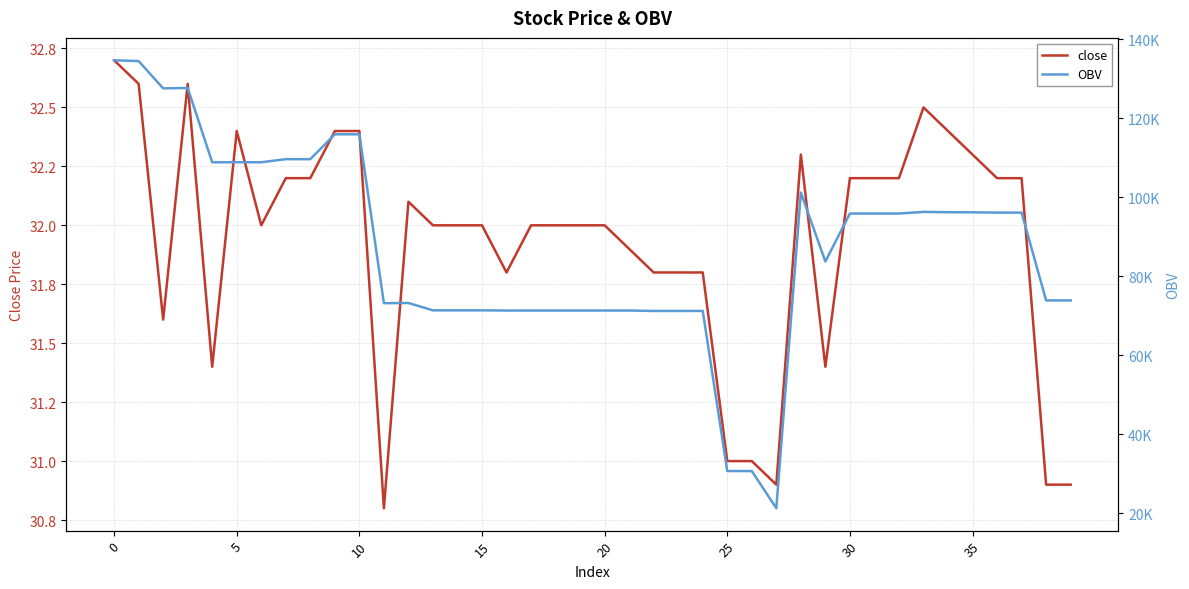

True or false: close has more than 1 interior local peaks.

True